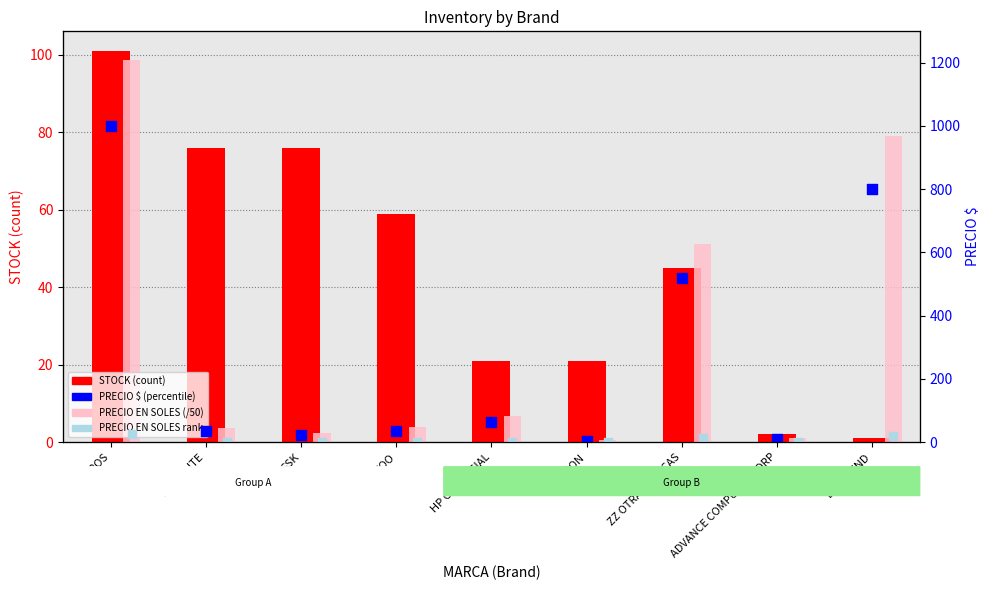

Which series has the widest spread of Y values?

PRECIO $